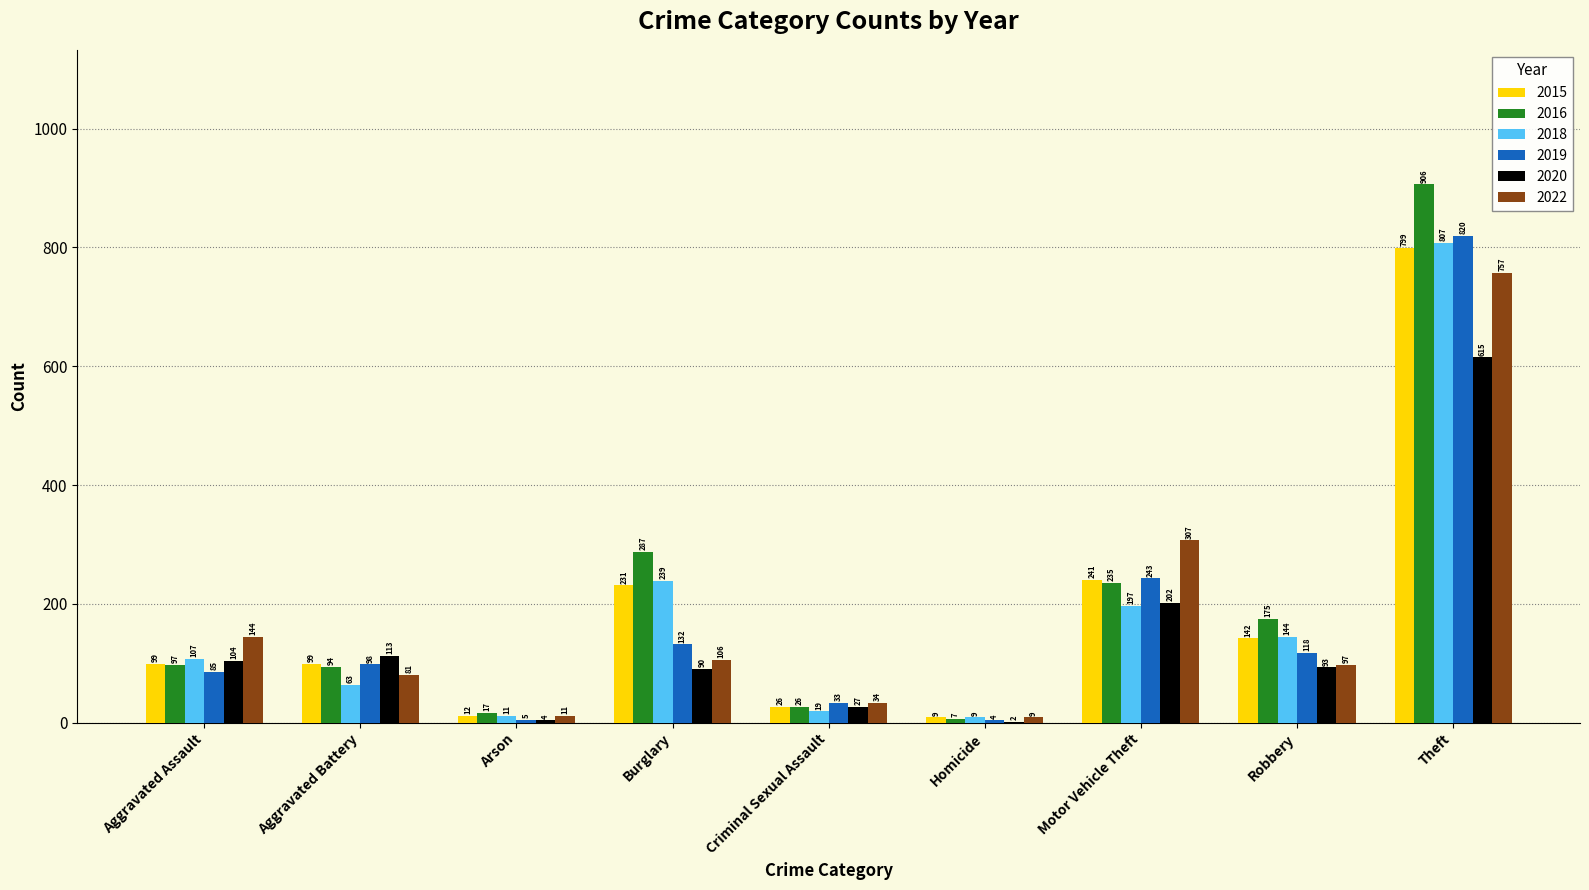

Which series has the largest total across all categories?

2016